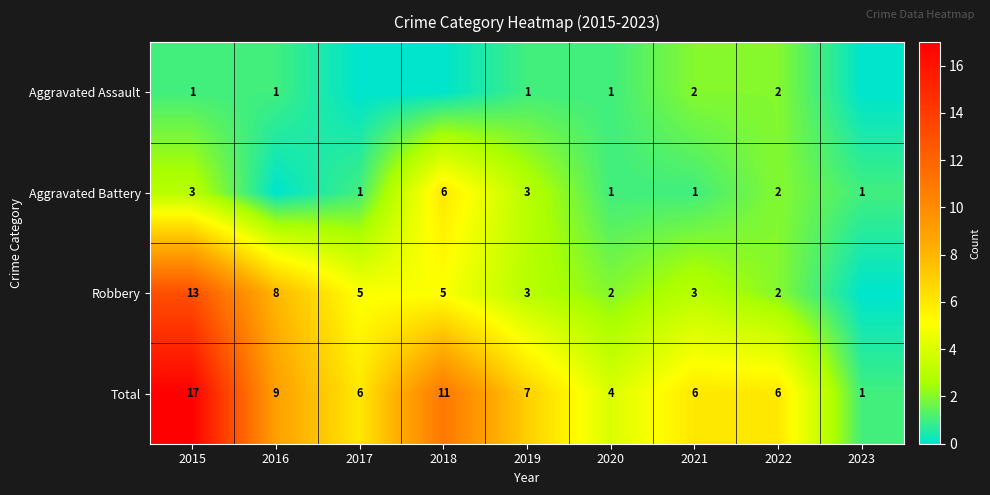

Which category has the lowest value in the Total series?

2023